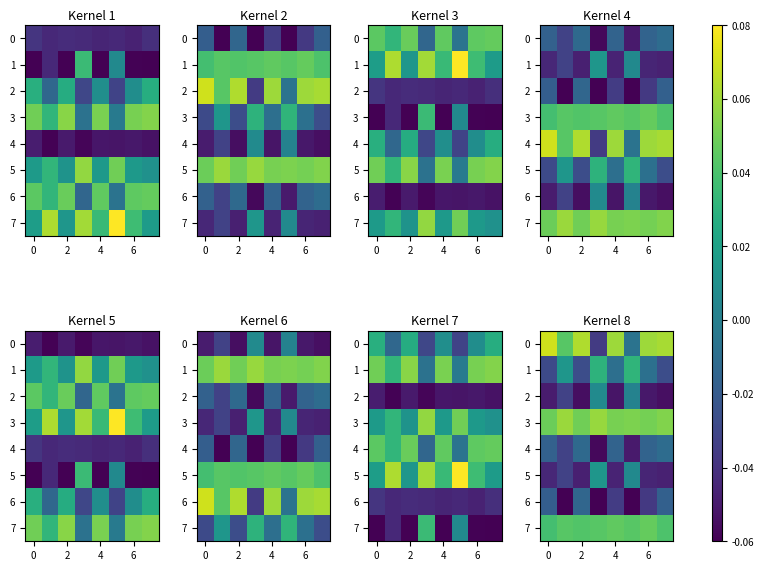

What is the minimum value shown in the chart?

-0.1